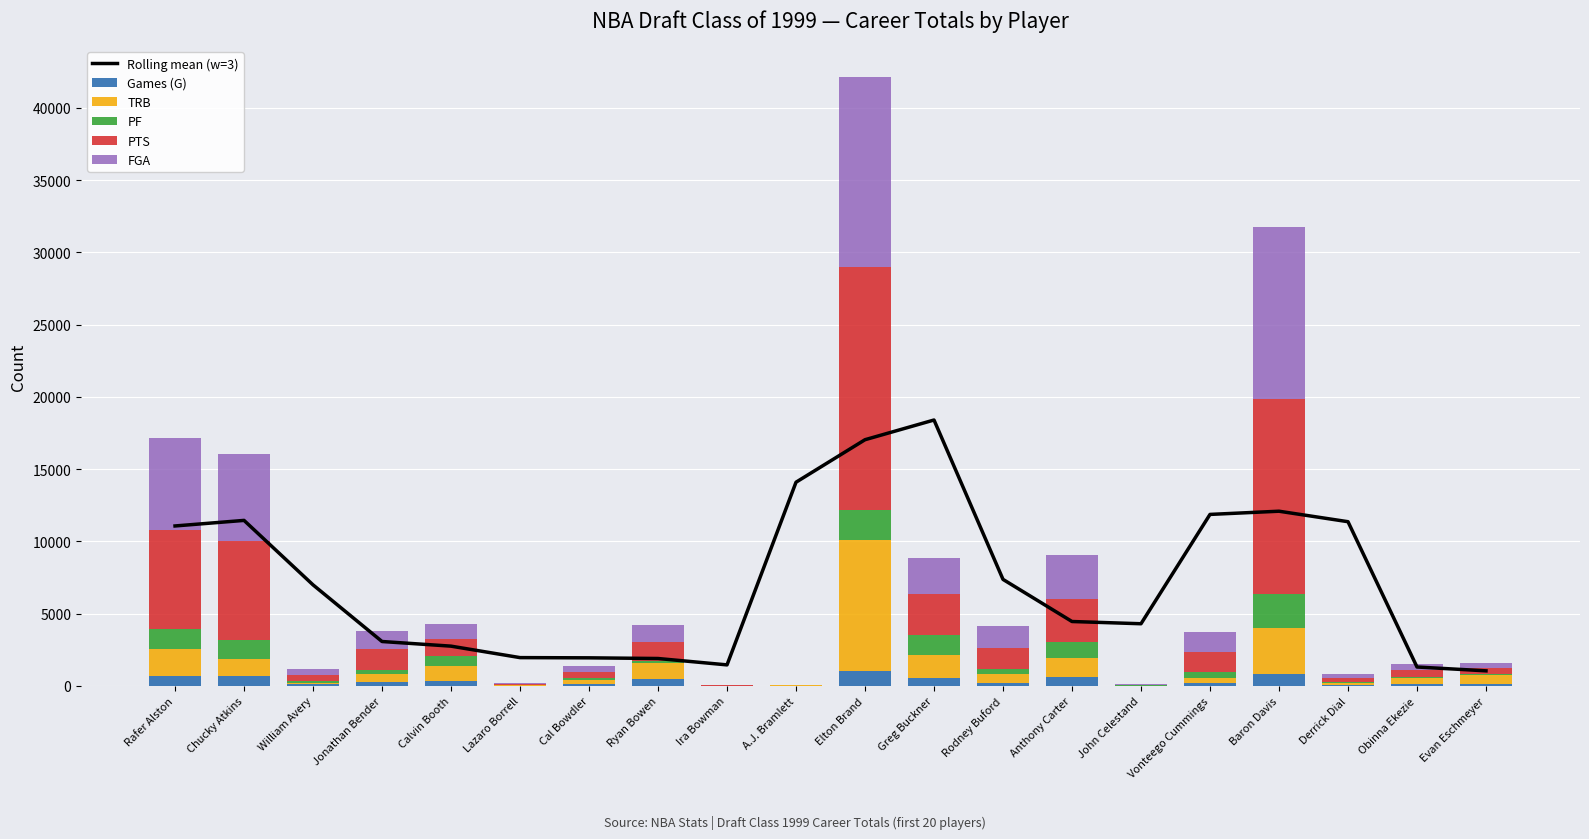

What is the sum of all FGA values?

51398.0